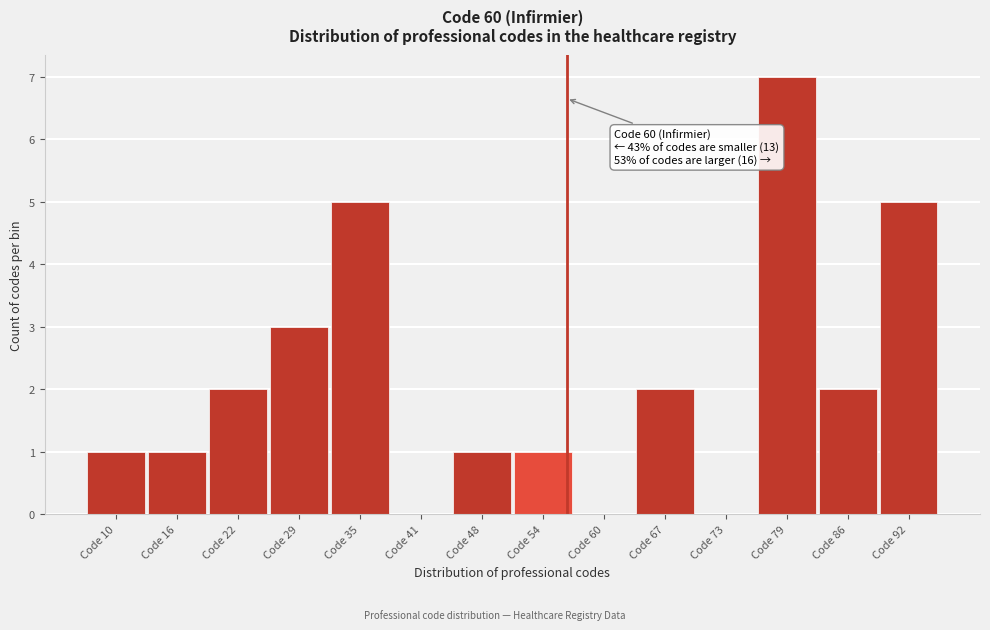

Reading right to left, transcribe all the data shown in this chart.

Code 92=5	Code 86=2	Code 79=7	Code 73=0	Code 67=2	Code 60=0	Code 54=1	Code 48=1	Code 41=0	Code 35=5	Code 29=3	Code 22=2	Code 16=1	Code 10=1